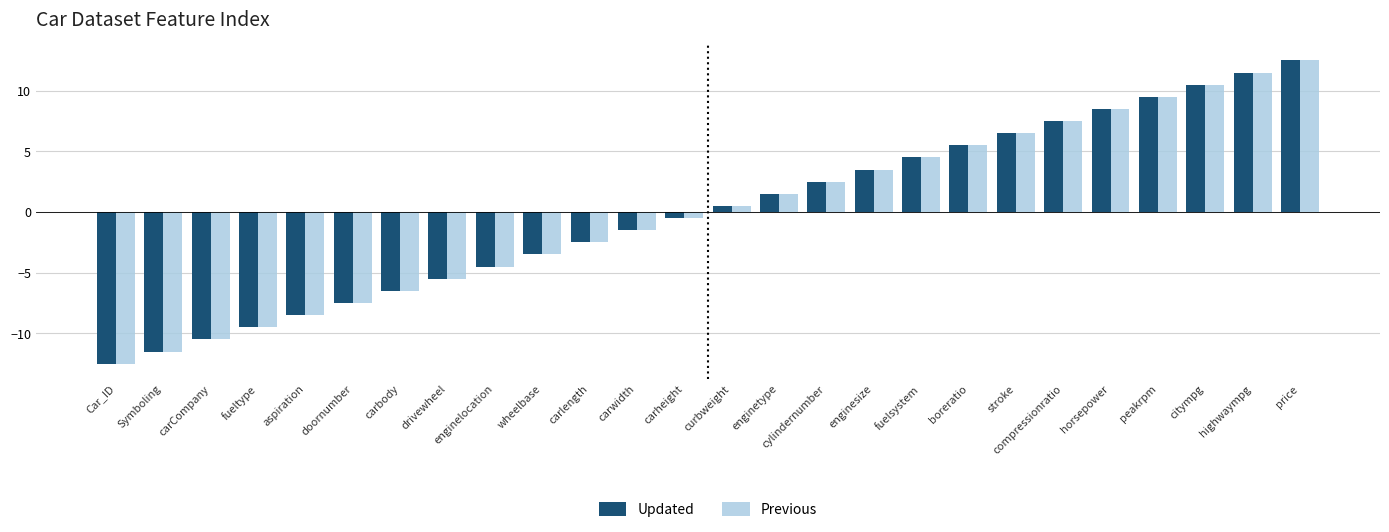

At which category does the chart reach its peak across all series?

price